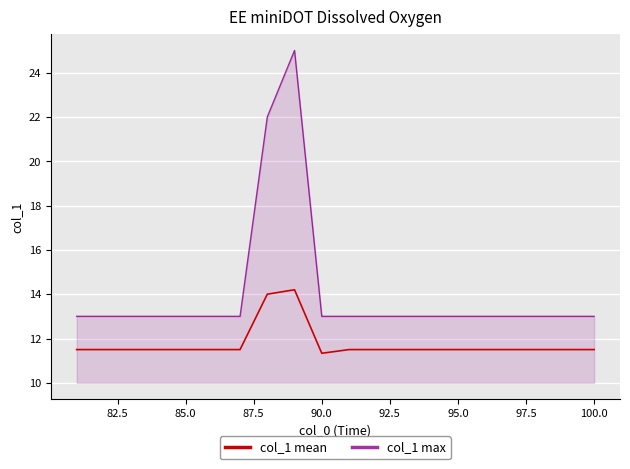

Reading right to left, transcribe all the data shown in this chart.

col_1 mean: 11.5	11.5	11.5	11.5	11.5	11.5	11.5	11.5	11.5	11.5	11.3	14.2	14.0	11.5	11.5	11.5	11.5	11.5	11.5	11.5
col_1 max: 13.0	13.0	13.0	13.0	13.0	13.0	13.0	13.0	13.0	13.0	13.0	25.0	22.0	13.0	13.0	13.0	13.0	13.0	13.0	13.0